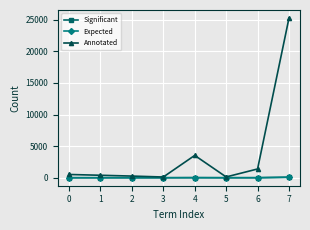

After their last crossing, which series has the higher values: Expected or Significant?

Significant